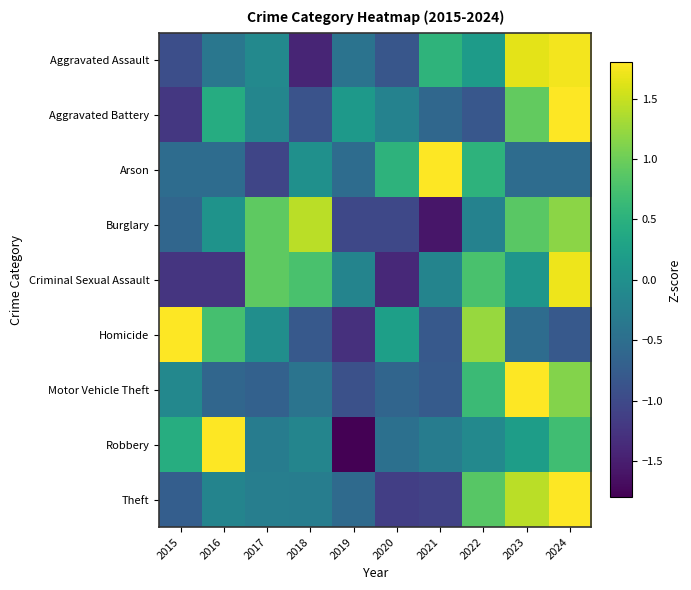

Reading right to left, extract all data points from this chart.

Aggravated Assault: 2024=1.7	2023=1.6	2022=0.2	2021=0.5	2020=-0.8	2019=-0.4	2018=-1.4	2017=-0.1	2016=-0.4	2015=-0.9
Aggravated Battery: 2024=2.4	2023=0.9	2022=-0.8	2021=-0.6	2020=-0.2	2019=0.1	2018=-0.9	2017=-0.1	2016=0.4	2015=-1.2
Arson: 2024=-0.5	2023=-0.5	2022=0.5	2021=2.6	2020=0.5	2019=-0.5	2018=0.0	2017=-1.1	2016=-0.5	2015=-0.5
Burglary: 2024=1.2	2023=0.9	2022=-0.2	2021=-1.6	2020=-1.0	2019=-1.0	2018=1.4	2017=0.9	2016=0.1	2015=-0.6
Criminal Sexual Assault: 2024=1.7	2023=0.1	2022=0.8	2021=-0.2	2020=-1.4	2019=-0.2	2018=0.8	2017=0.9	2016=-1.2	2015=-1.2
Homicide: 2024=-0.8	2023=-0.5	2022=1.2	2021=-0.8	2020=0.2	2019=-1.3	2018=-0.8	2017=-0.0	2016=0.7	2015=2.0
Motor Vehicle Theft: 2024=1.1	2023=2.3	2022=0.7	2021=-0.8	2020=-0.6	2019=-0.9	2018=-0.4	2017=-0.7	2016=-0.6	2015=-0.1
Robbery: 2024=0.7	2023=0.2	2022=-0.1	2021=-0.3	2020=-0.5	2019=-2.1	2018=-0.2	2017=-0.3	2016=2.1	2015=0.4
Theft: 2024=1.9	2023=1.4	2022=0.9	2021=-1.1	2020=-1.1	2019=-0.6	2018=-0.3	2017=-0.3	2016=-0.2	2015=-0.7